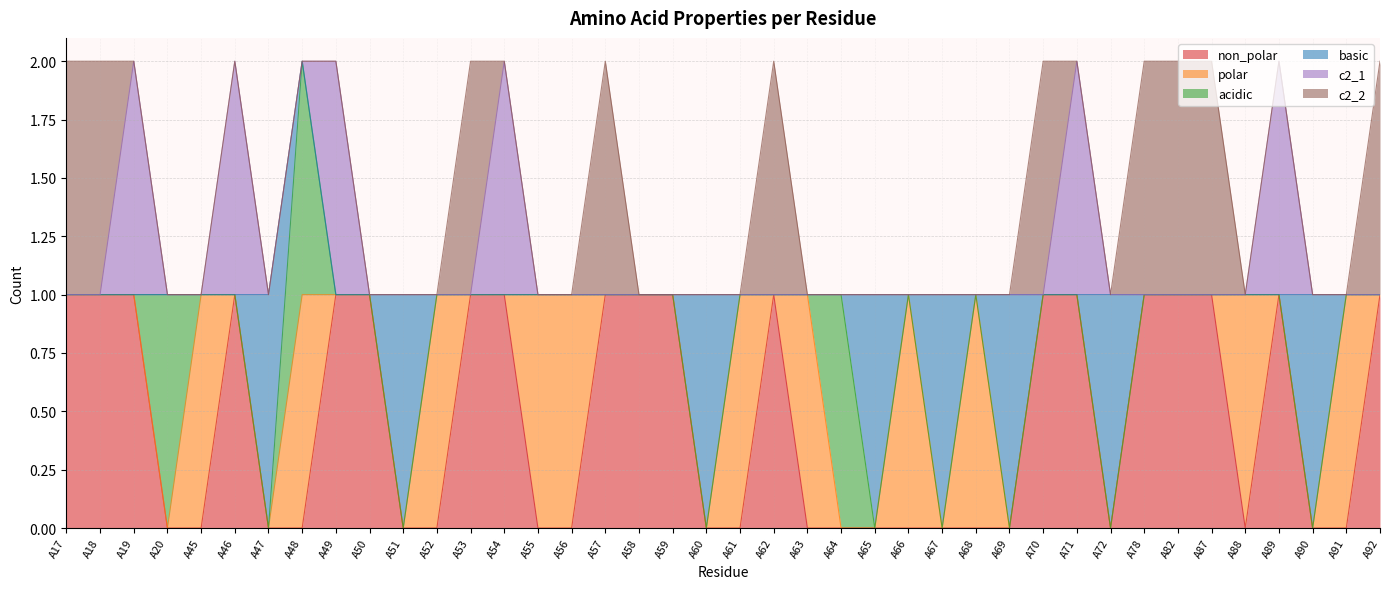

At which category is the sum across all series the highest?

A17